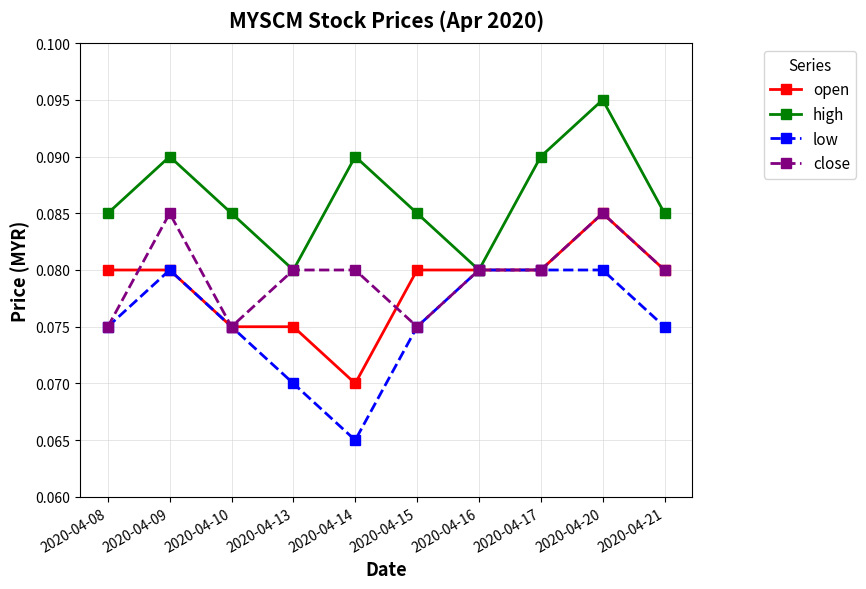

Where is the first local minimum for low?

2020-04-14